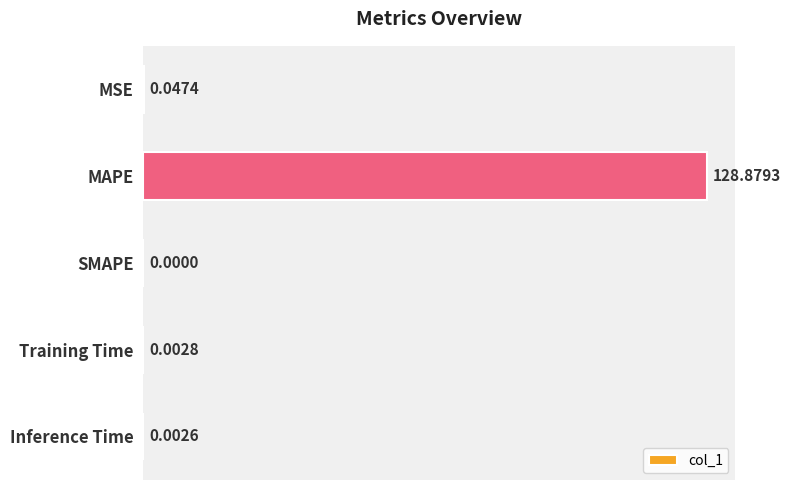

What is the change in value from MAPE to Training Time?

-128.9